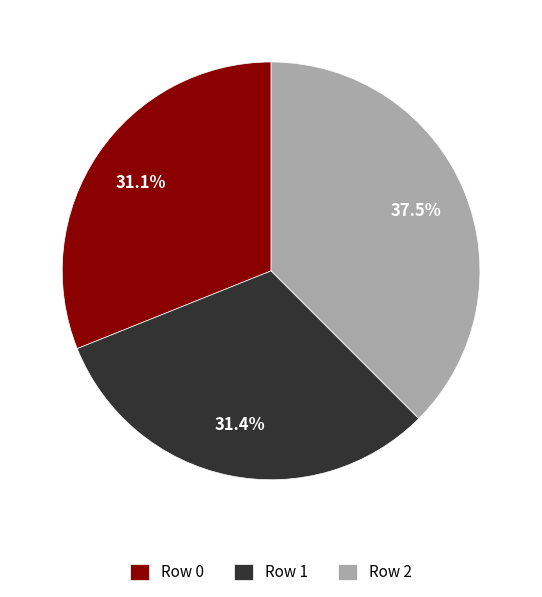

Approximately how many times larger is the value at Row 2 compared to Row 1?

1.2